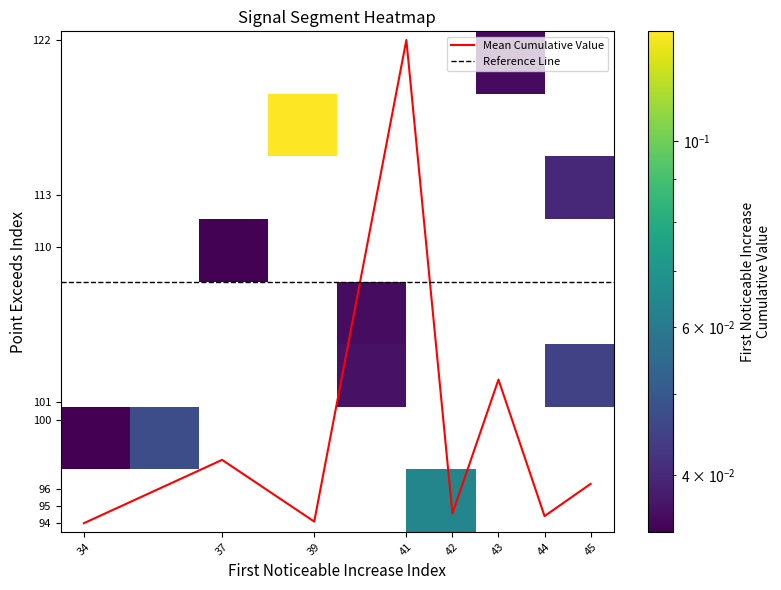

Which has a higher value, point_exceeds_index or first_noticeable_increase_cumulative_value?

point_exceeds_index